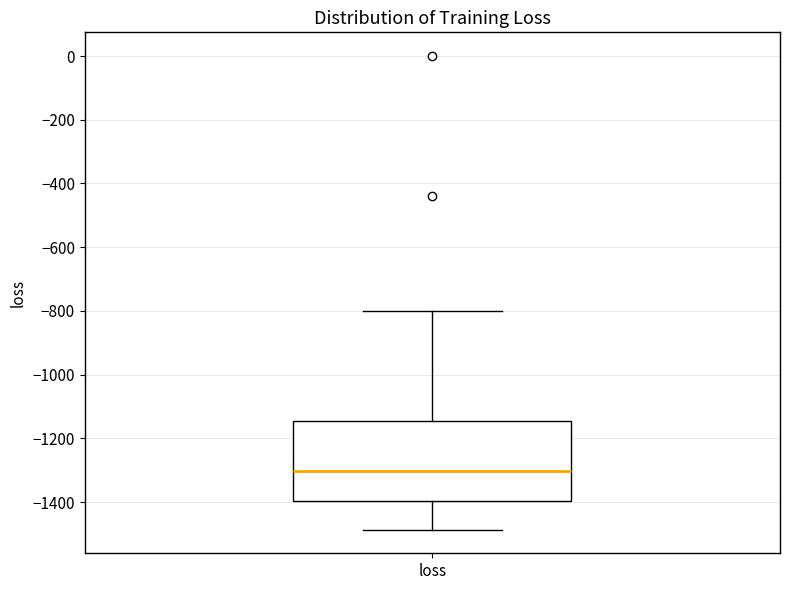

Read this box plot against the y-axis: the position of the median line, the range covered by the box, and the ends of both whiskers. The values are not printed on the chart, so give them approximately, as read against the axis.

median -1300, box -1400 to -1140, whiskers -1480 to -800